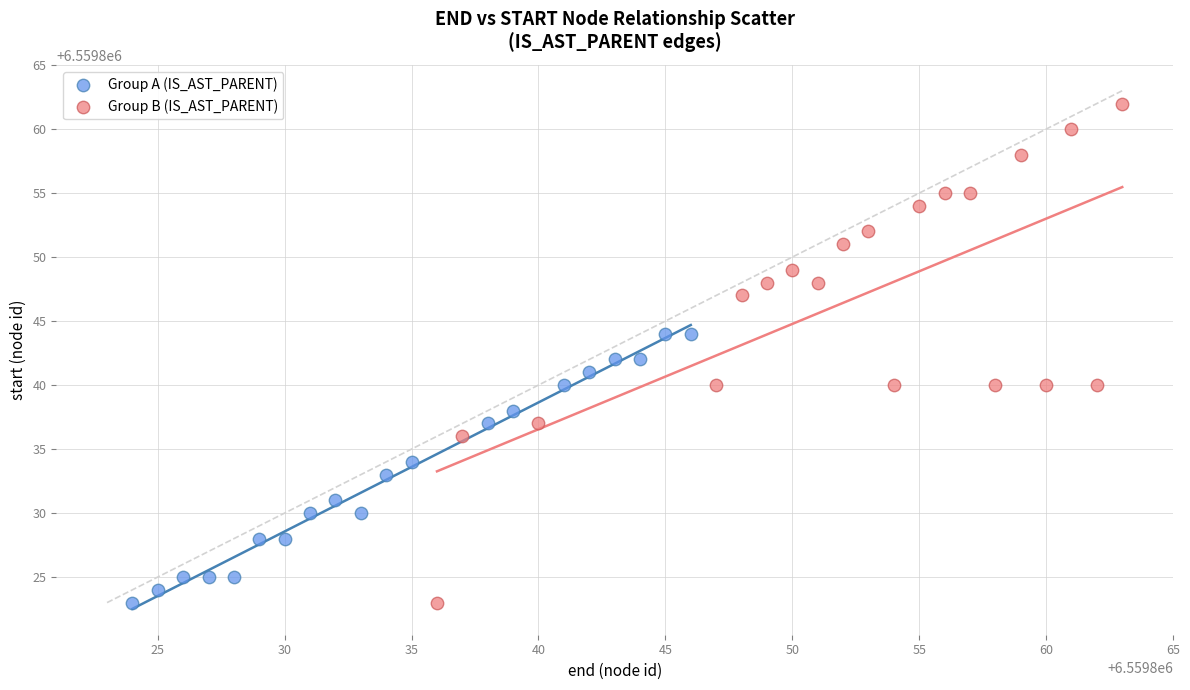

Which series has the widest spread of Y values?

Group B (IS_AST_PARENT)